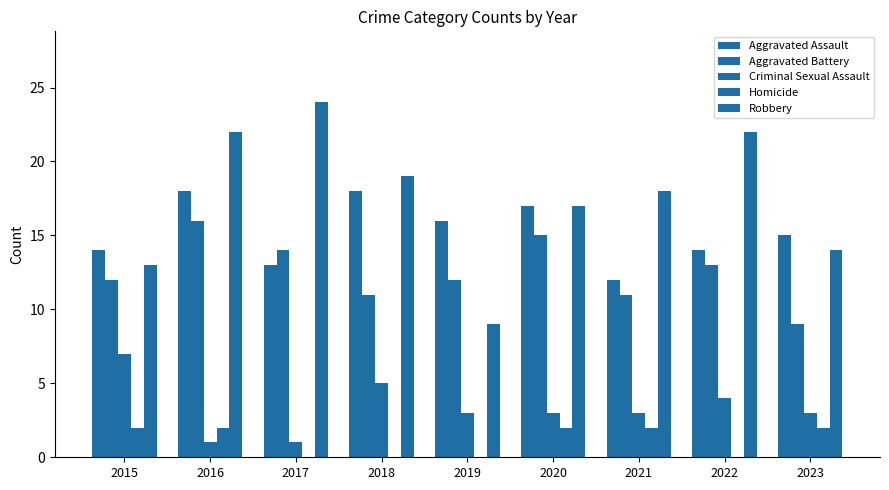

How many groups of bars are there?

9